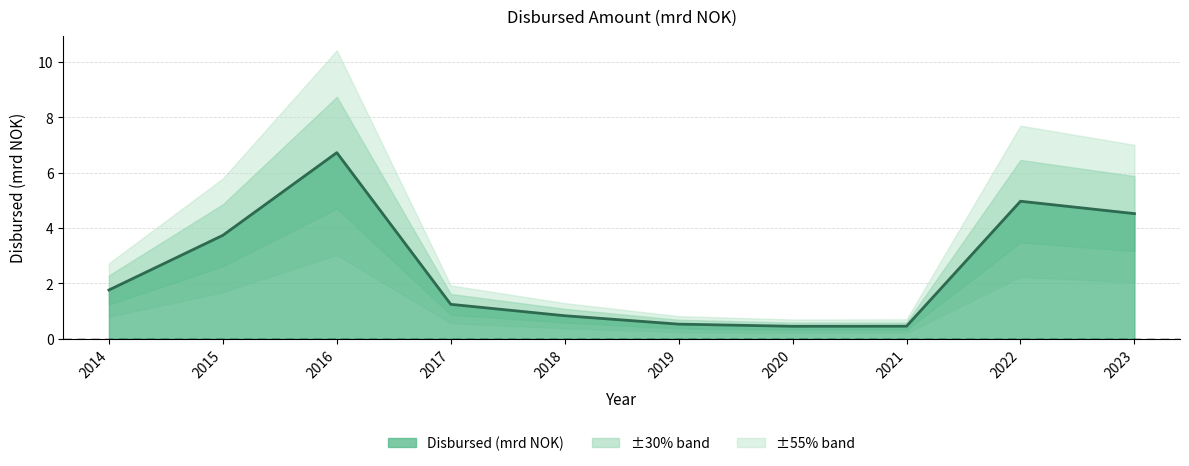

Read the value at 2020.

0.4